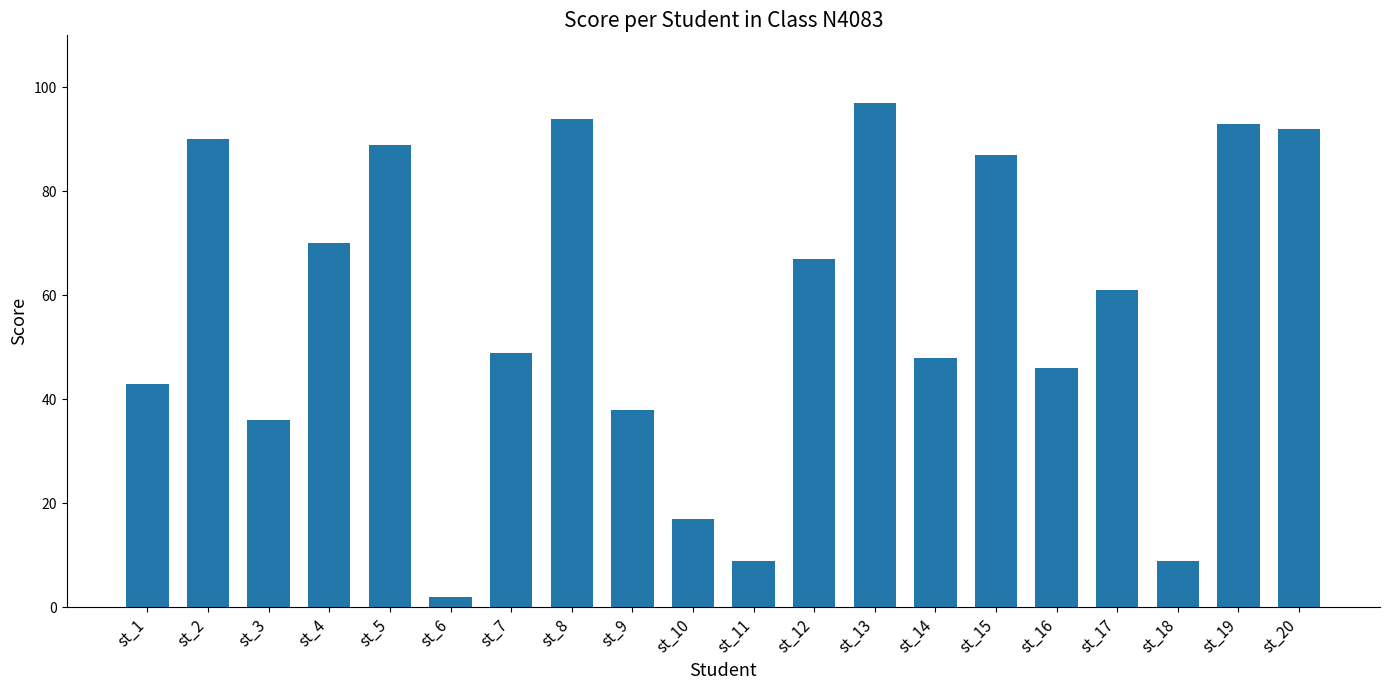

Between st_2 and st_11, which is larger?

st_2